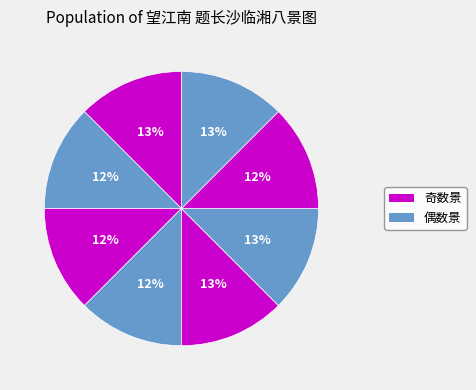

How many slices are in this pie chart?

8